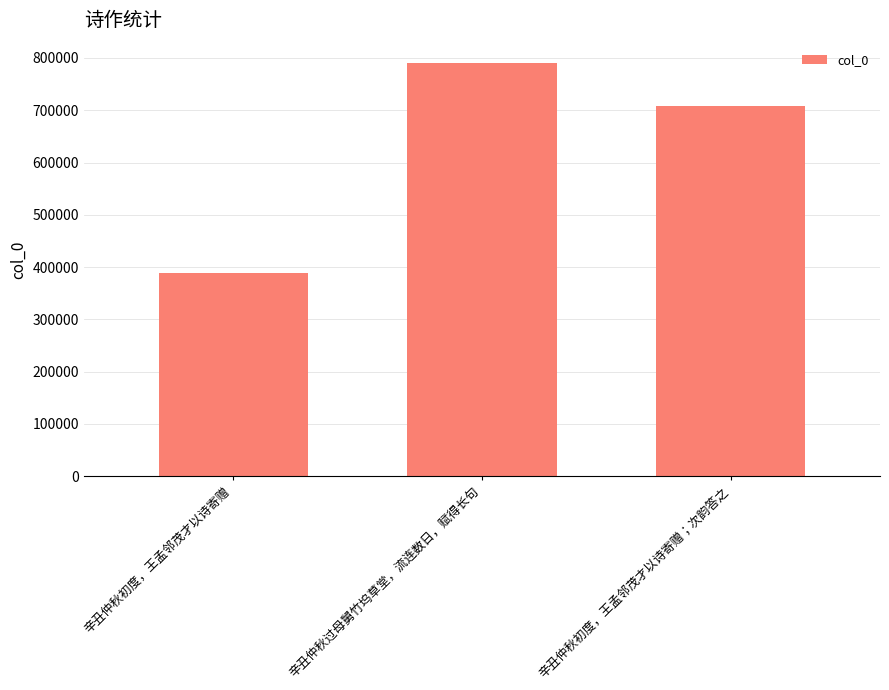

Reading left to right, list all the values displayed in this chart.

辛丑仲秋初度，王孟邻茂才以诗寄赠=388728	辛丑仲秋过母舅竹坞草堂，流连数日，赋得长句=789762	辛丑仲秋初度，王孟邻茂才以诗寄赠；次韵答之=707714